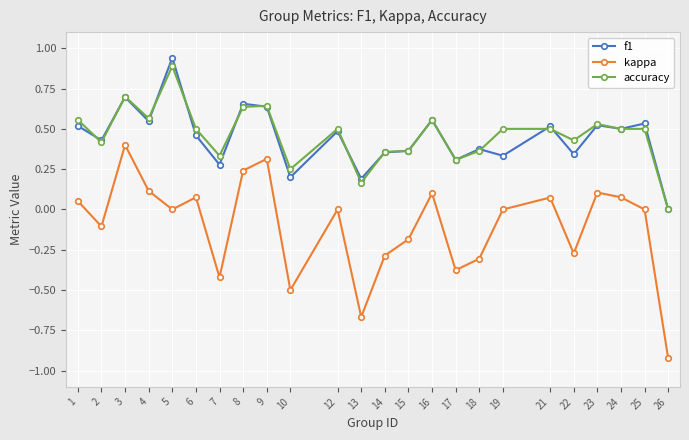

True or false: f1 has more than 2 points higher than both neighbors.

True